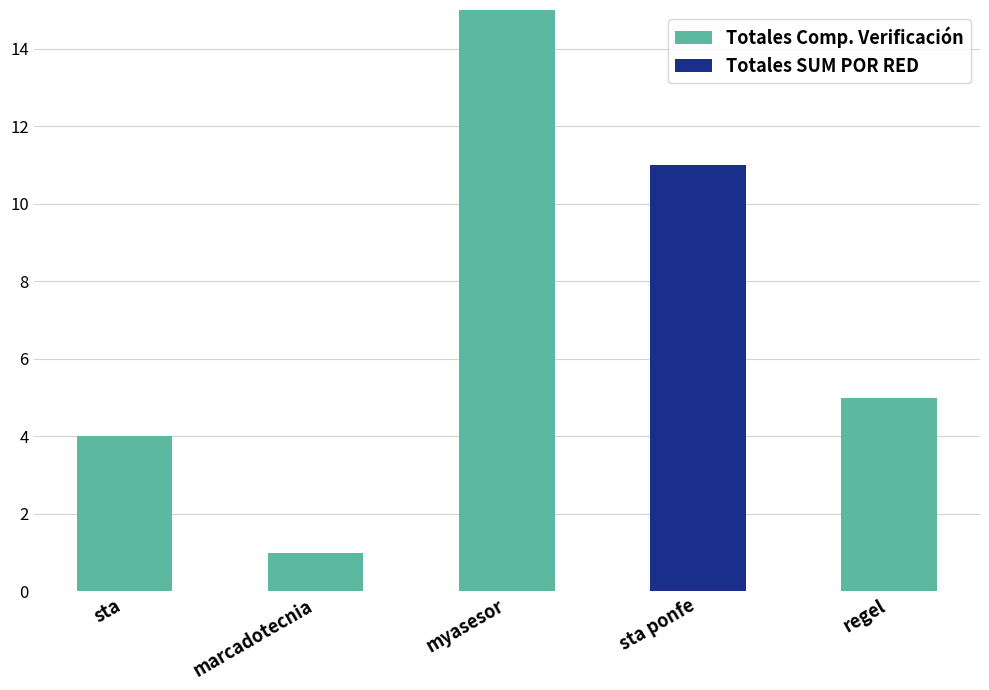

True or false: Totales Comp. Verificación has a value of 0 at sta ponfe.

True